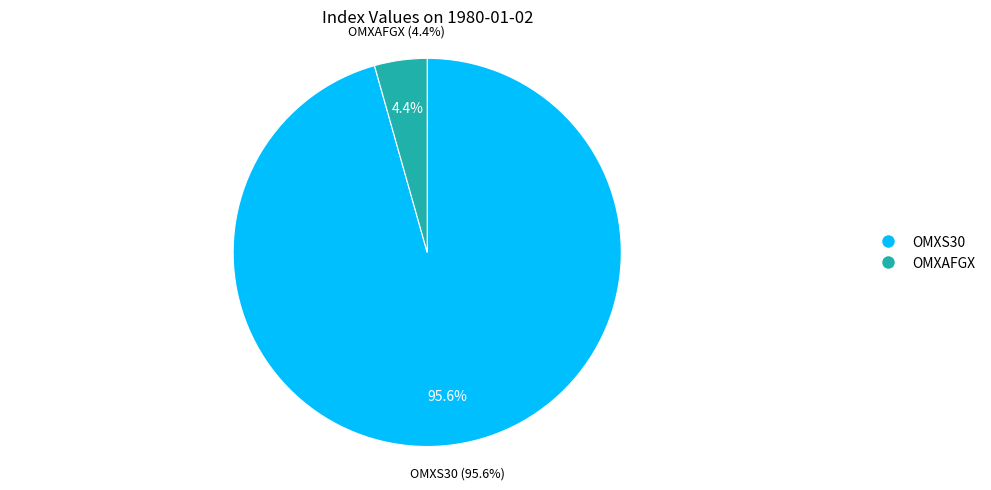

What is the largest slice in the pie chart?

OMXS30